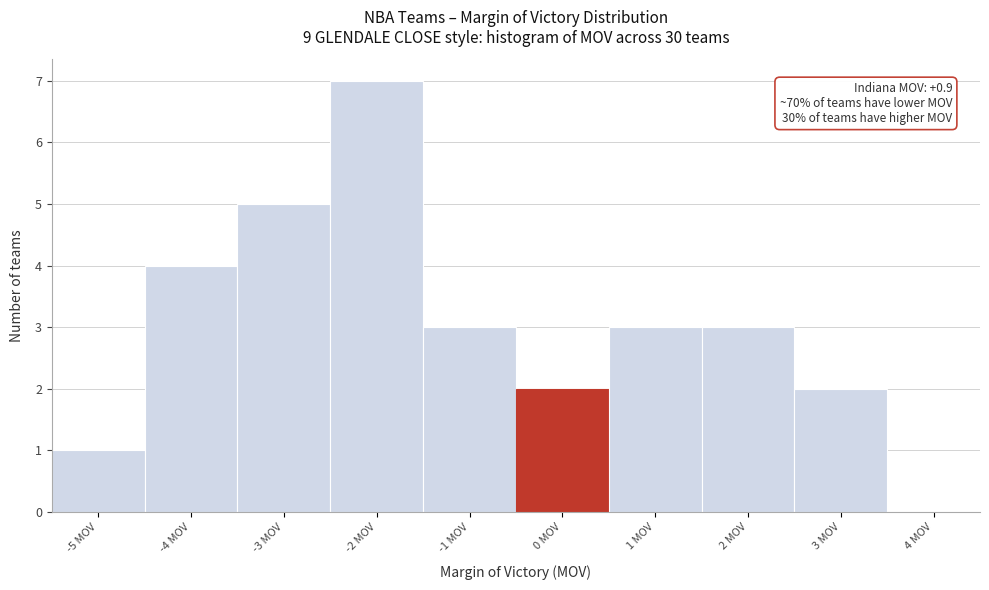

Reading right to left, what are all the values shown in this chart?

4 MOV=0	3 MOV=2	2 MOV=3	1 MOV=3	0 MOV=2	-1 MOV=3	-2 MOV=7	-3 MOV=5	-4 MOV=4	-5 MOV=1